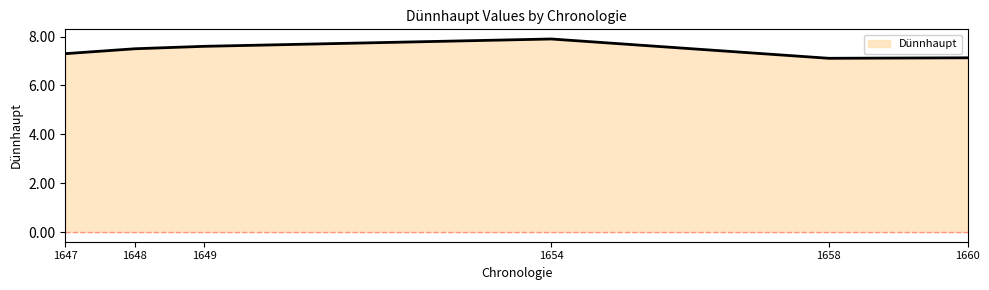

Count the values in the range 7 to 8.

6